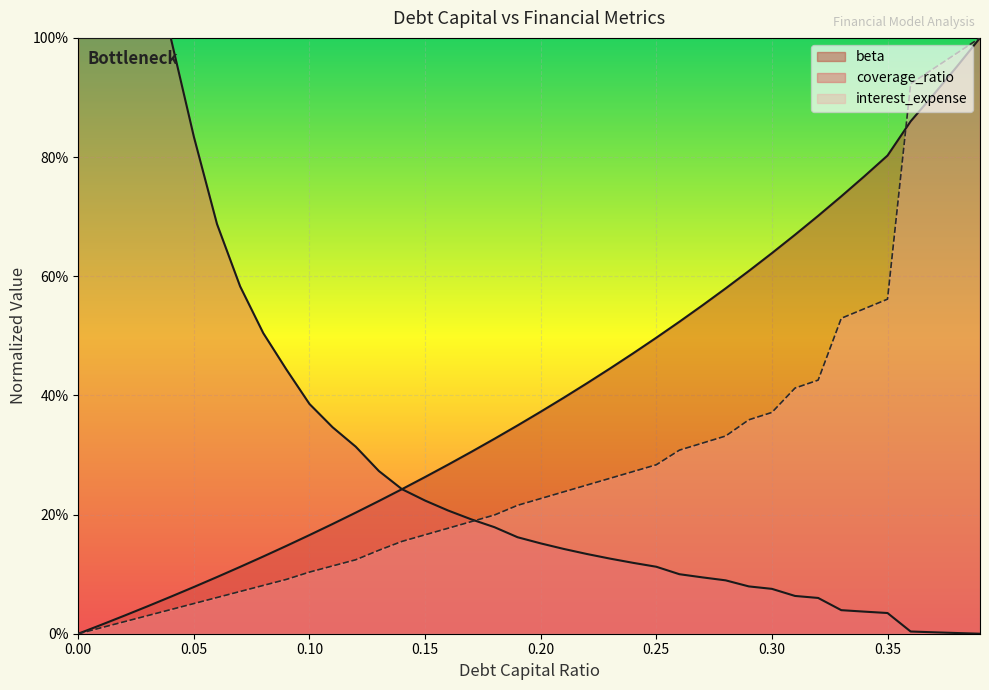

Which series changed the most between 0.26 and 0.32?

debt_capital